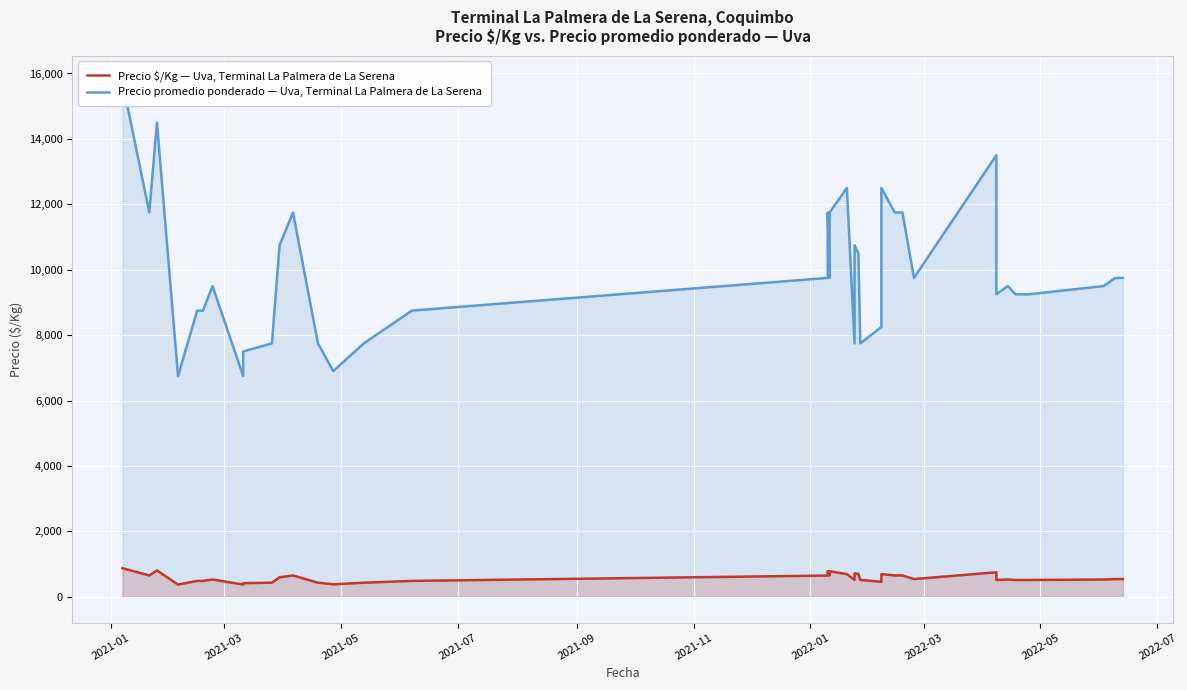

Reading left to right, extract all data points from this chart.

Precio $/Kg — Uva, Terminal La Palmera de La Serena: 875	653	806	375	486	486	528	375	417	431	597	653	431	383	431	486	650	783	650	783	694	517	717	700	517	458	639	694	653	653	542	750	514	528	514	514	514	528	542	542
Precio promedio ponderado — Uva, Terminal La Palmera de La Serena: 15750	11750	14500	6750	8750	8750	9500	6750	7500	7750	10750	11750	7750	6900	7750	8750	9750	11750	9750	11750	12500	7750	10750	10500	7750	8250	11500	12500	11750	11750	9750	13500	9250	9500	9250	9250	9250	9500	9750	9750